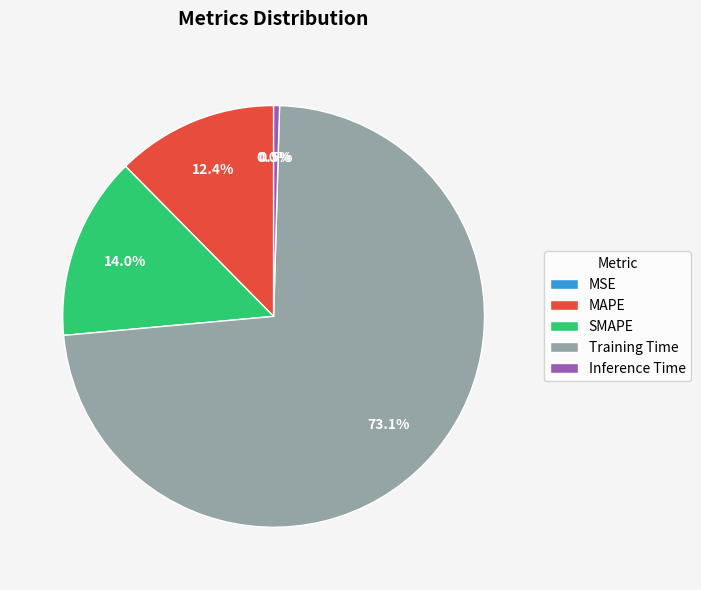

Is there a majority slice in this chart?

Yes